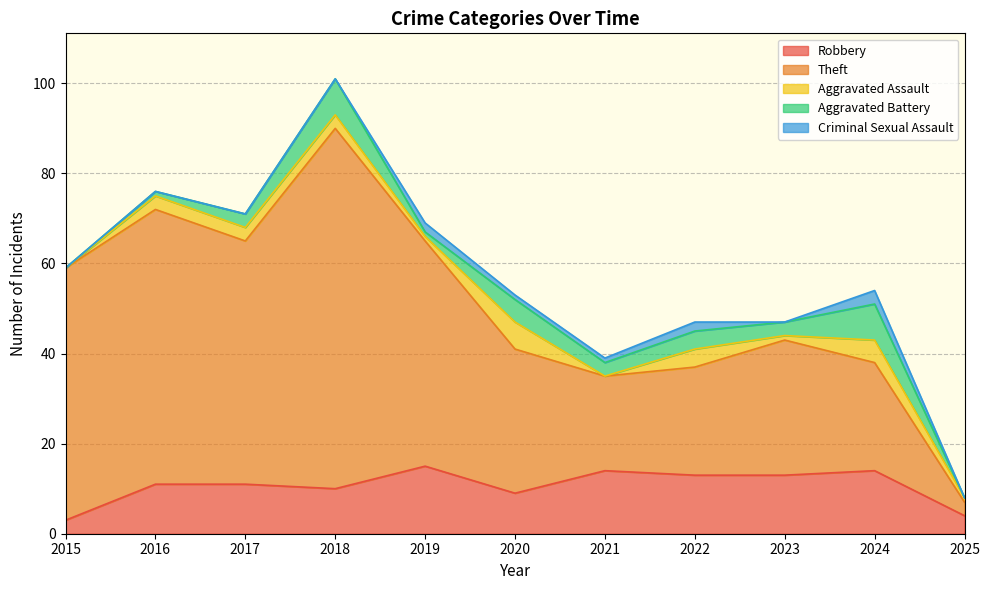

What is the sum of all Robbery values?

117